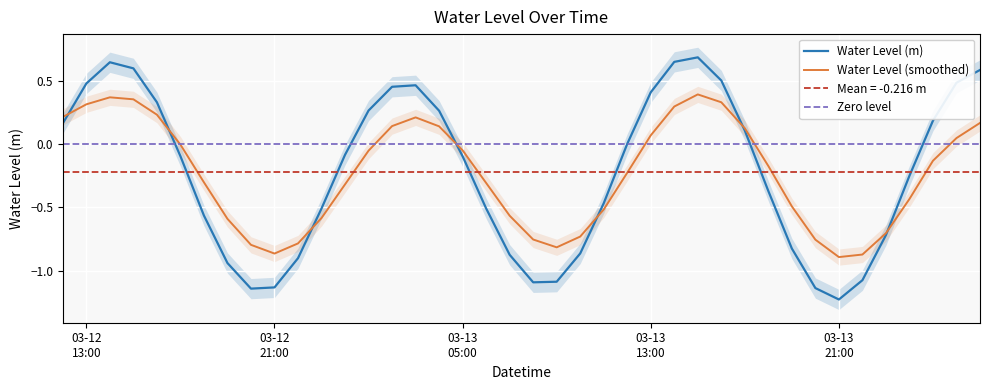

The value at 2025-03-13 06:00:00 is -0.5. True or false?

True